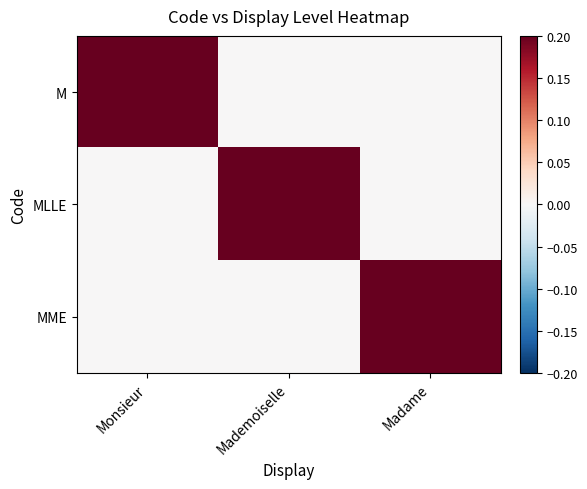

Reading left to right, what are all the values shown in this chart?

M: Monsieur=1	Mademoiselle=0	Madame=0
MLLE: Monsieur=0	Mademoiselle=1	Madame=0
MME: Monsieur=0	Mademoiselle=0	Madame=1